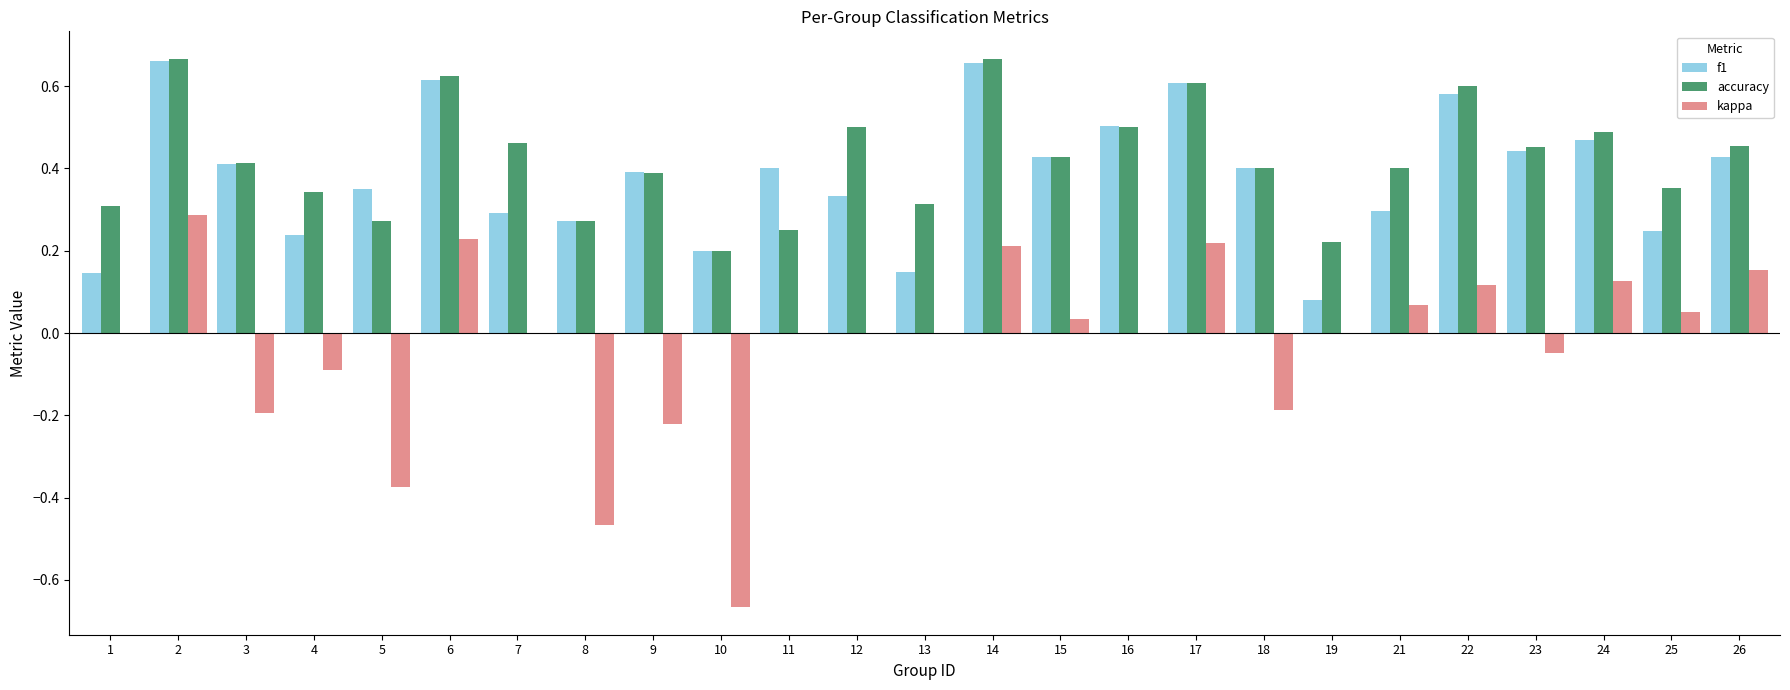

What are all the series names shown in the legend?

f1, accuracy, kappa